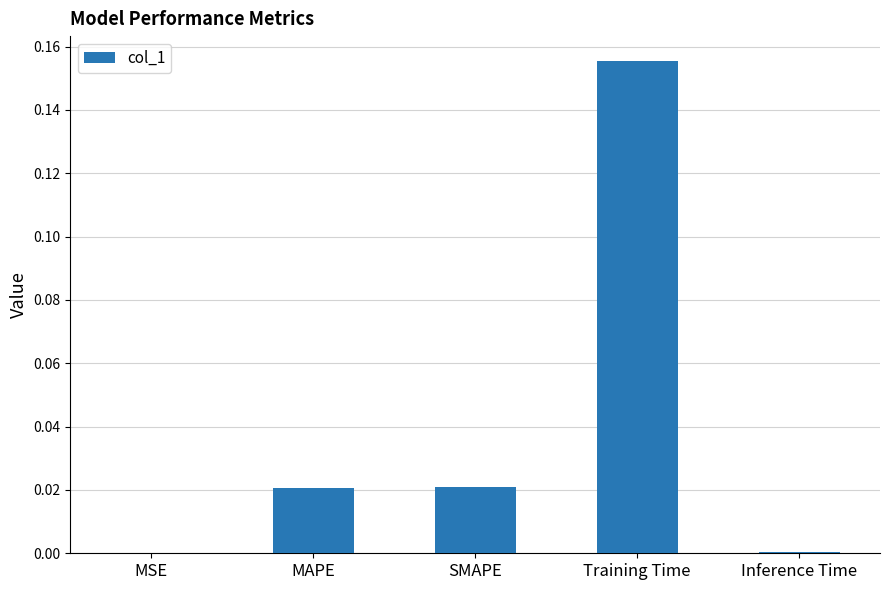

Between MSE and MAPE, which is larger?

MAPE